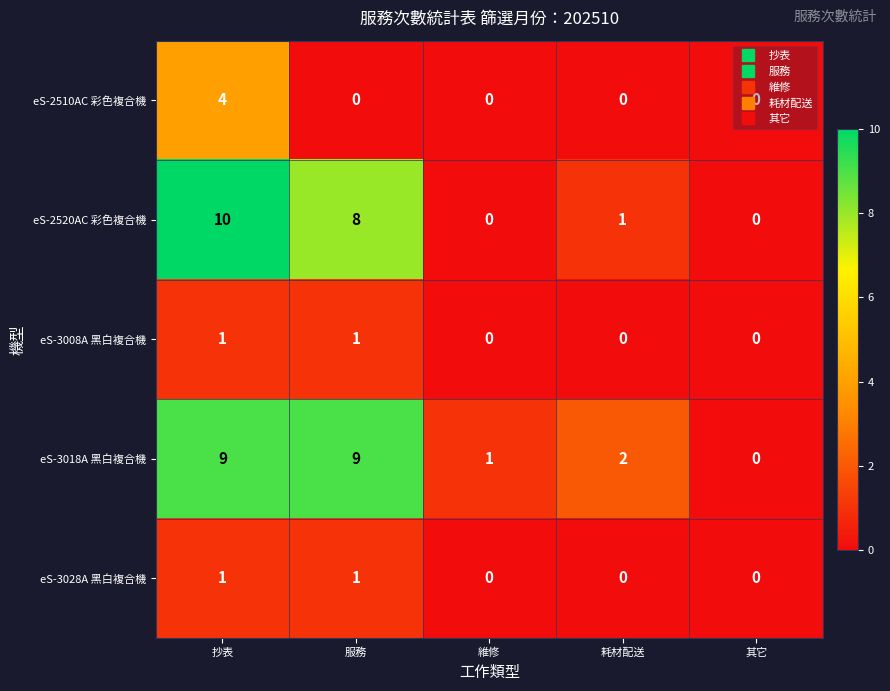

What is the sum of all eS-2510AC 彩色複合機 values?

4